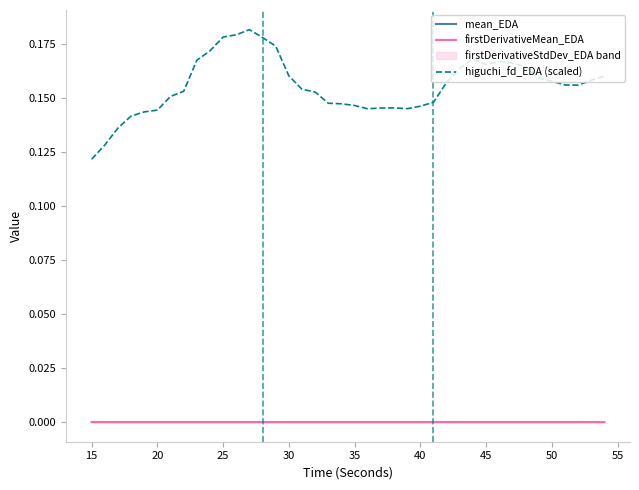

Which series has the widest spread of values?

higuchi_fd_EDA (scaled)